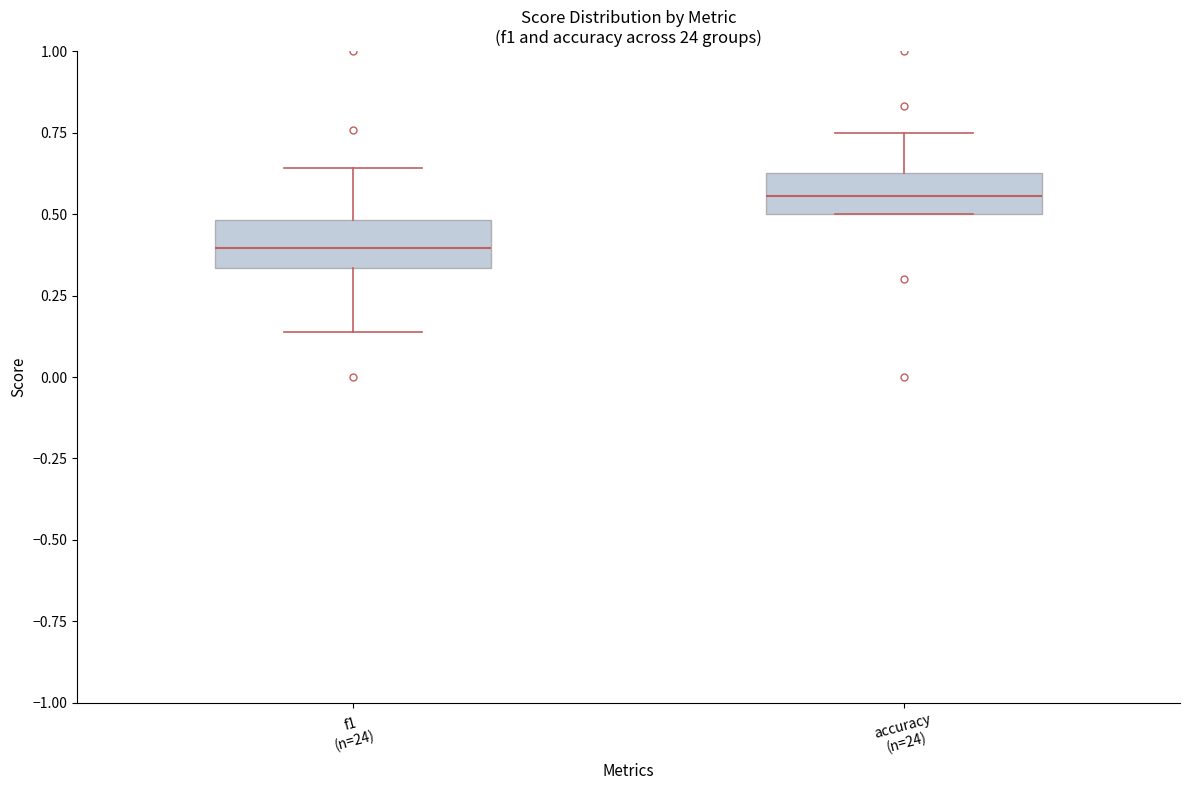

Where is the upper edge of the box for accuracy (n=24) on the y-axis? The values are not printed on the chart, so give them approximately, as read against the axis.

0.65